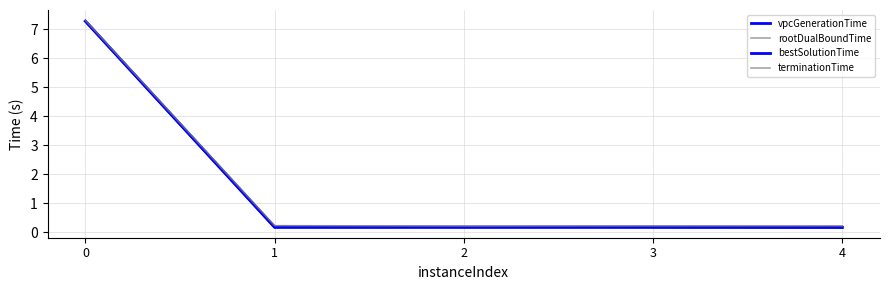

Does the chart display data point markers on the line(s)?

No